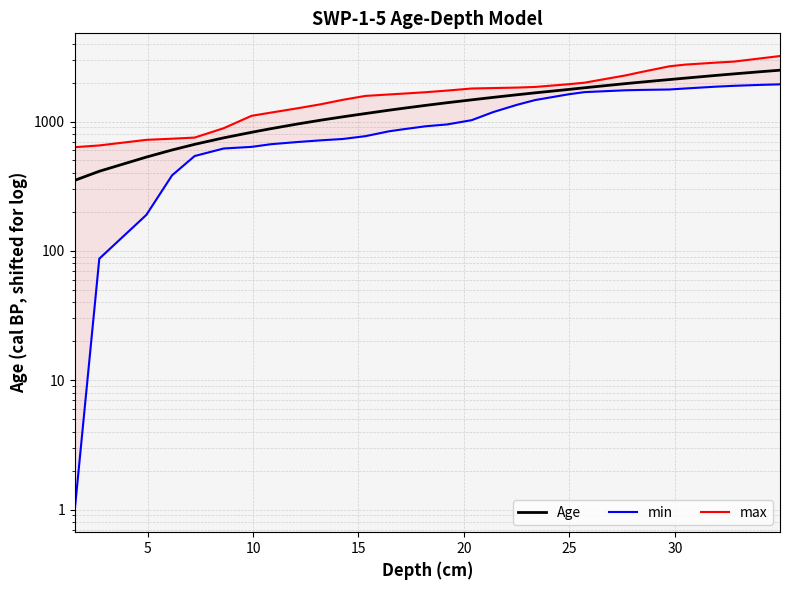

True or false: max and min cross at least once.

False